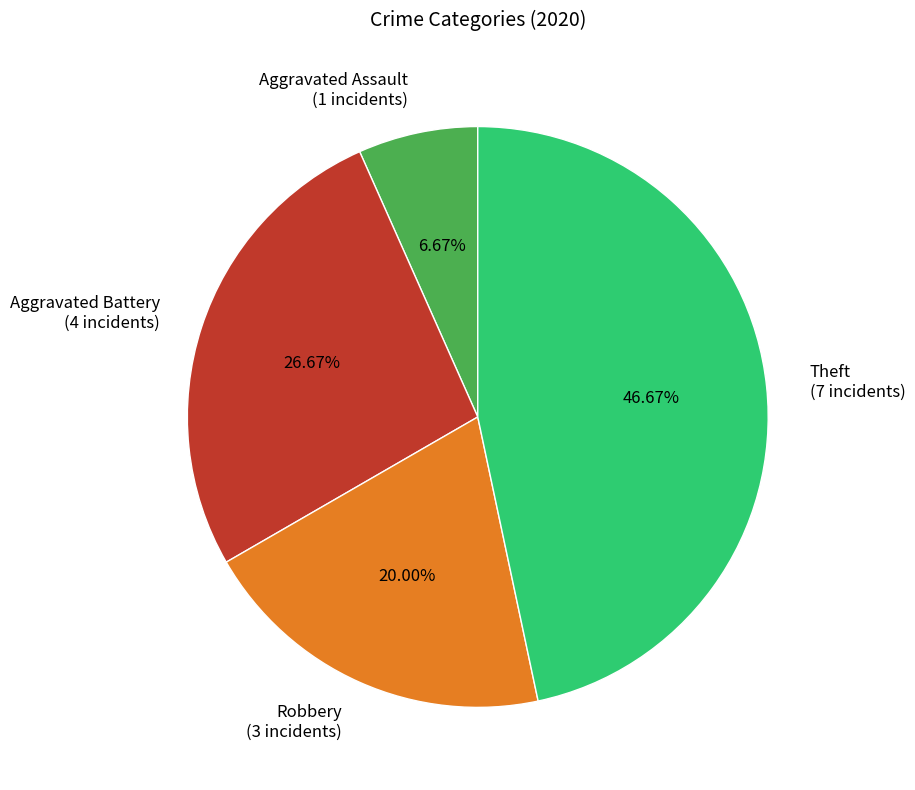

Which category has the smallest portion of the pie?

Aggravated Assault